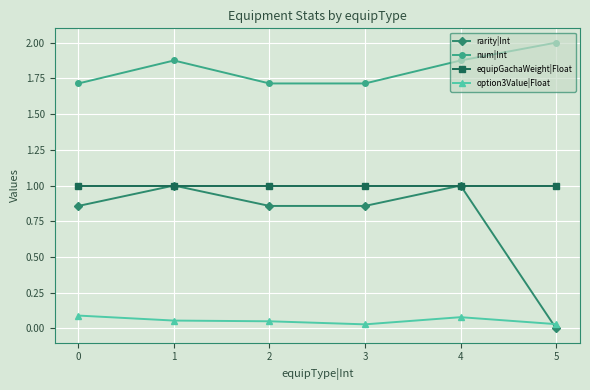

Where is the first local maximum for rarity|Int?

1